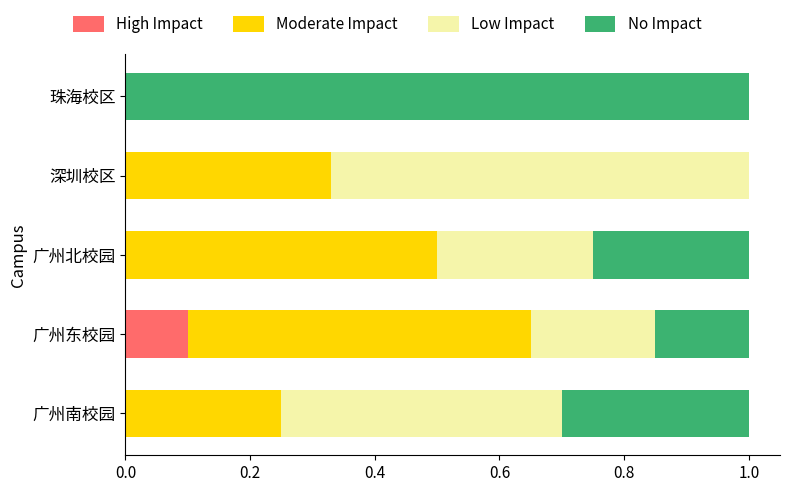

Rank the series by their maximum value, from highest to lowest.

No Impact, Low Impact, Moderate Impact, High Impact